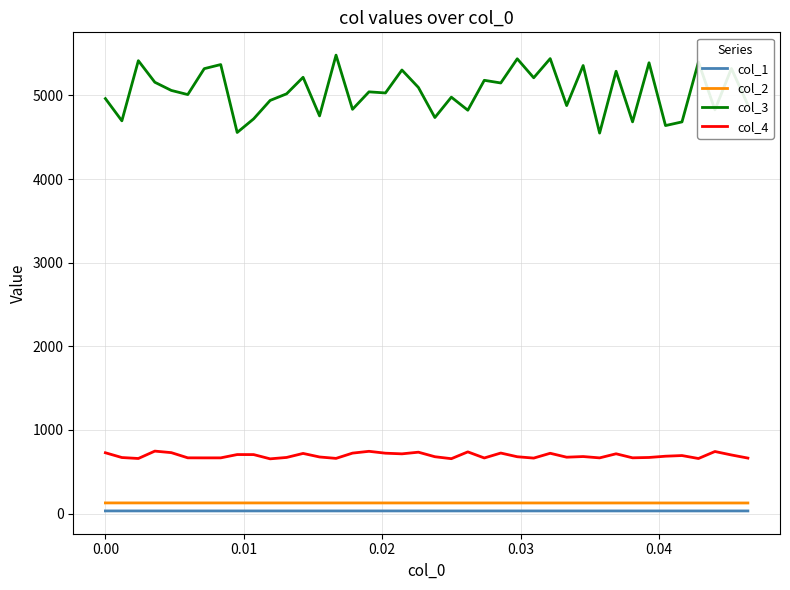

Which series has the largest range (max minus min)?

col_3